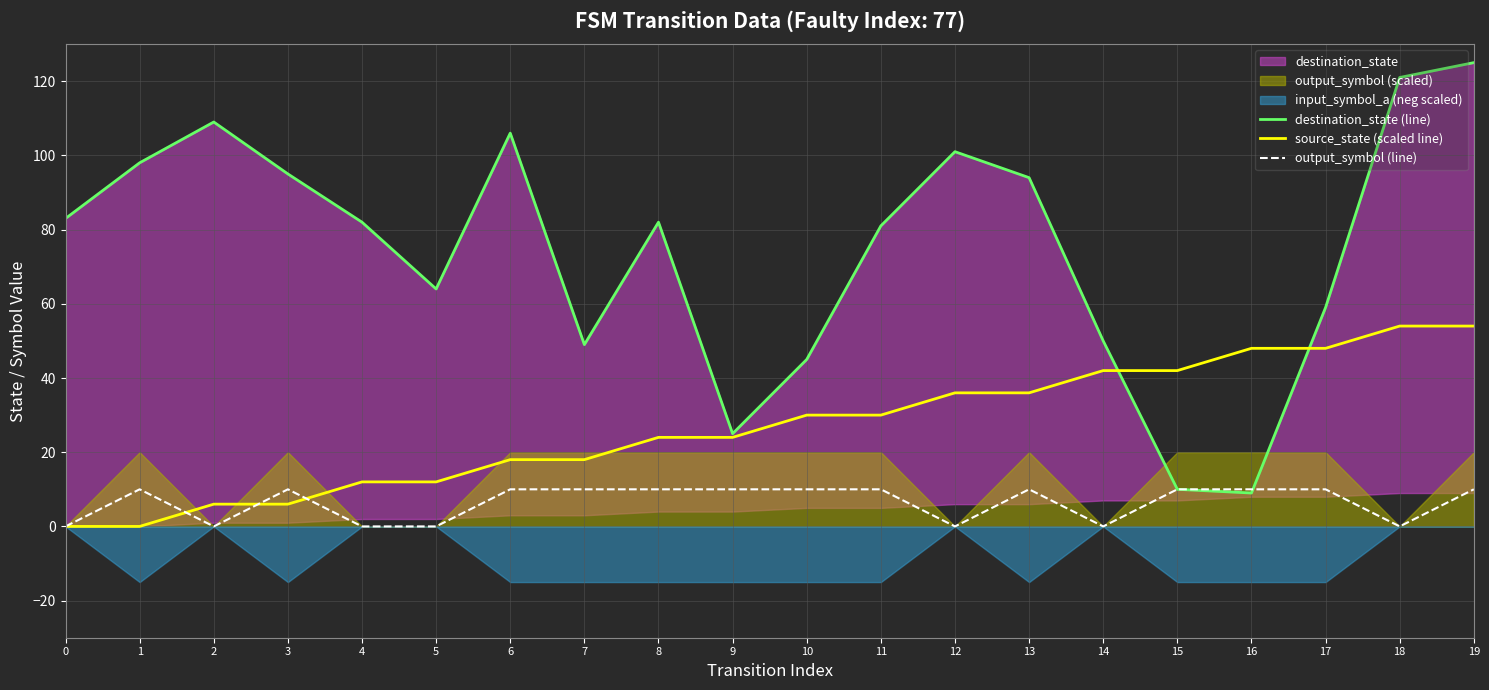

Is the value of output_symbol (line) at 7 greater than the value of source_state (scaled line) at 1?

Yes